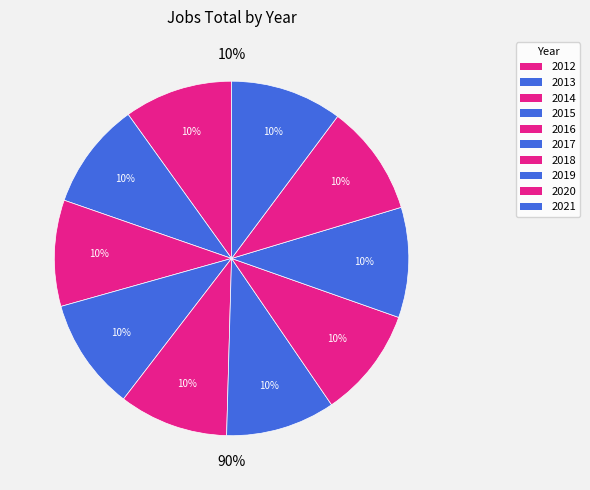

Rank the categories by value from highest to lowest.

2015, 2021, 2020, 2018, 2019, 2016, 2017, 2012, 2013, 2014